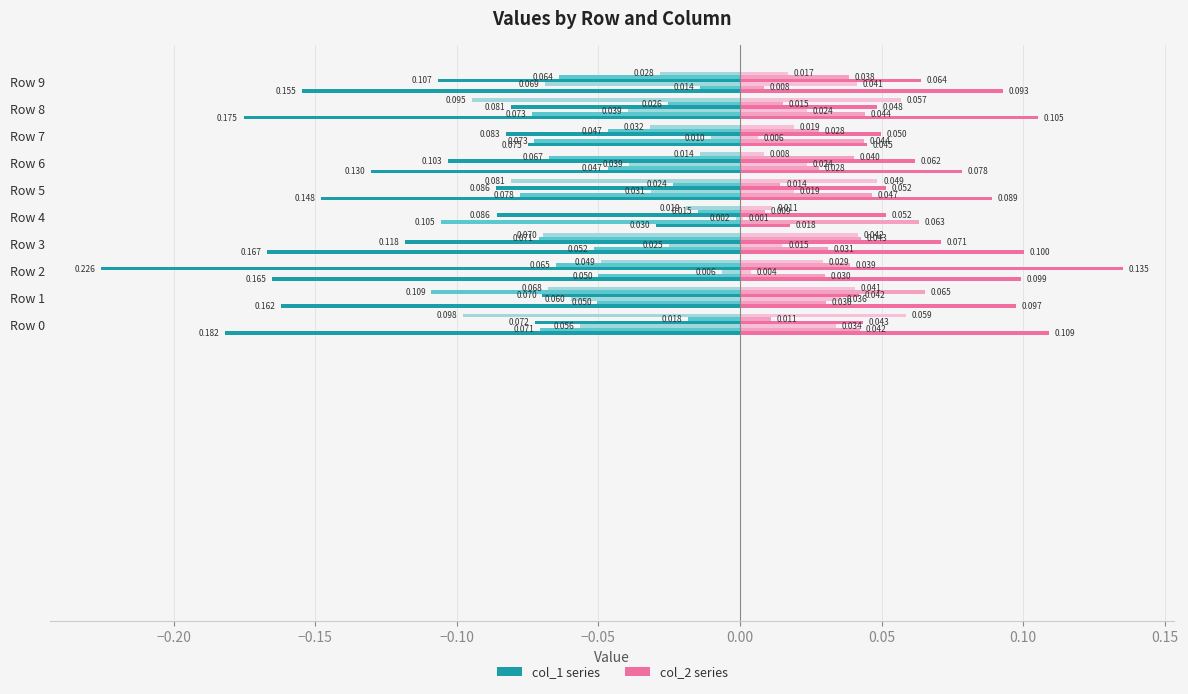

Between Row 3 and Row 4, which series saw the biggest shift?

col_1 (Left)